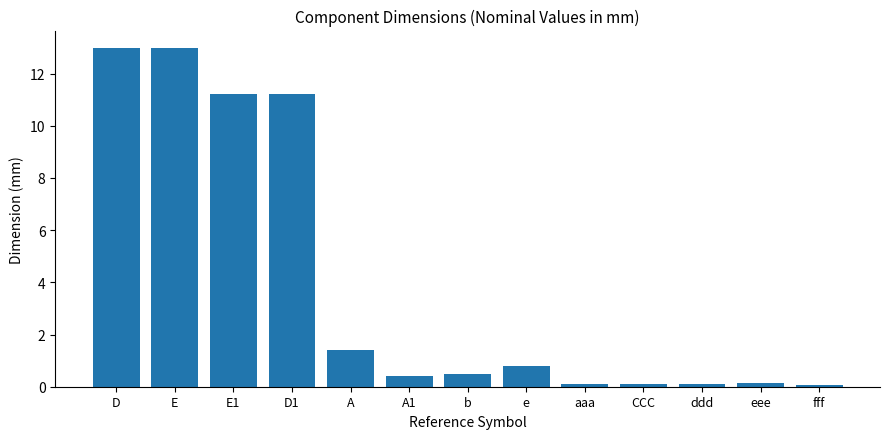

What is the sum of all values?

52.0